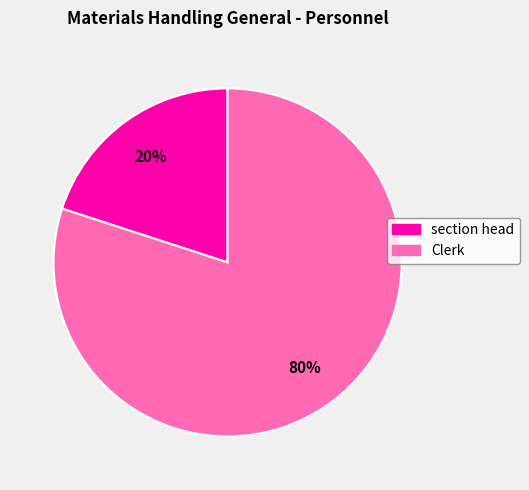

Does any single category account for the majority?

Yes